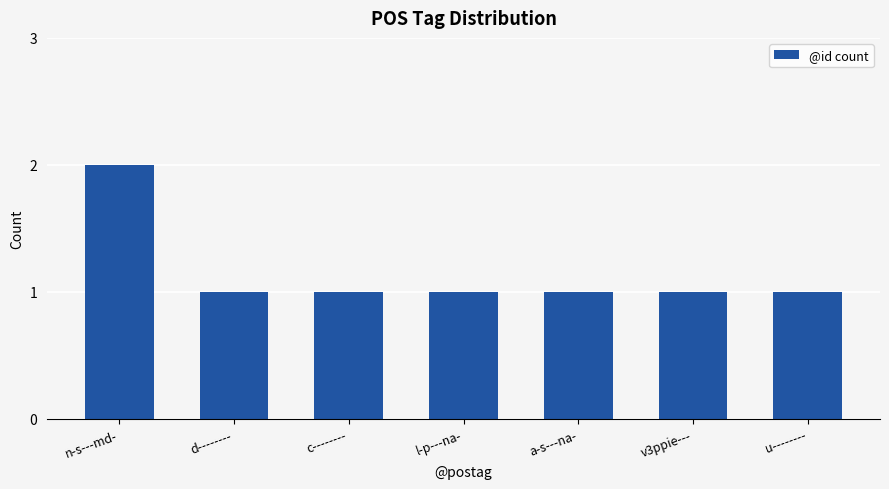

What is the value of the 5th bar from the left?

1